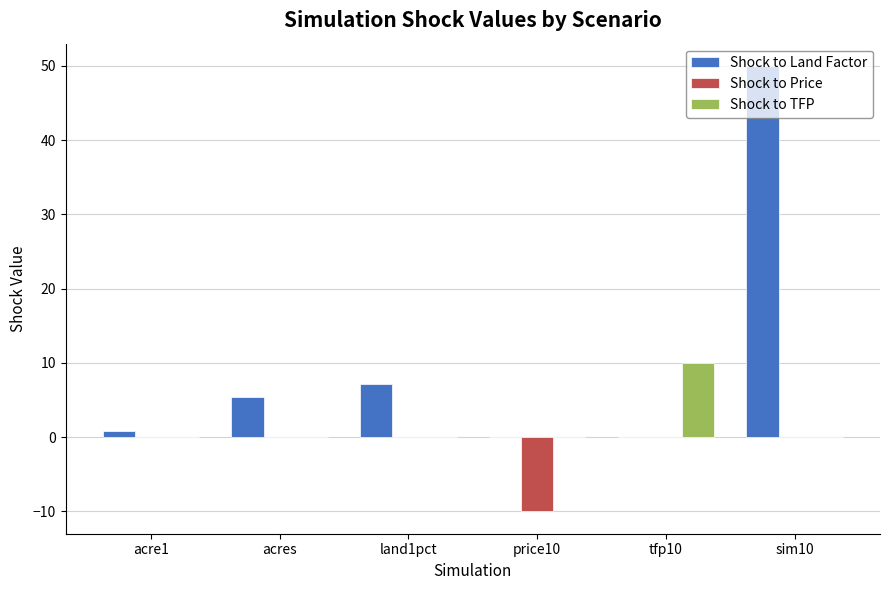

What is the sum of all Shock to Land Factor values?

63.5